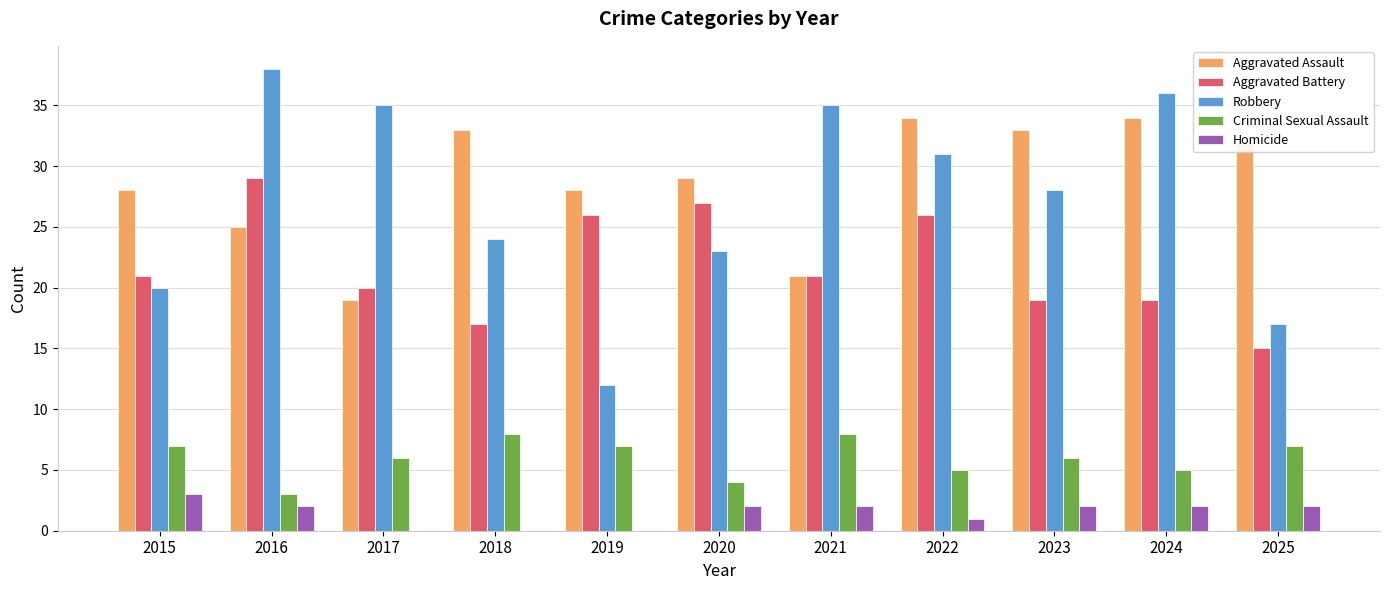

How many groups of bars are there?

11